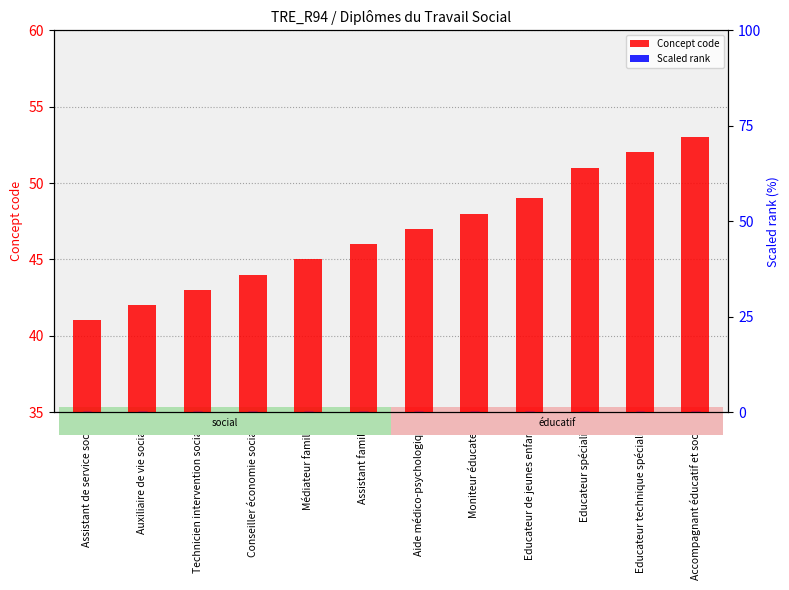

How many data points are above 47?

5